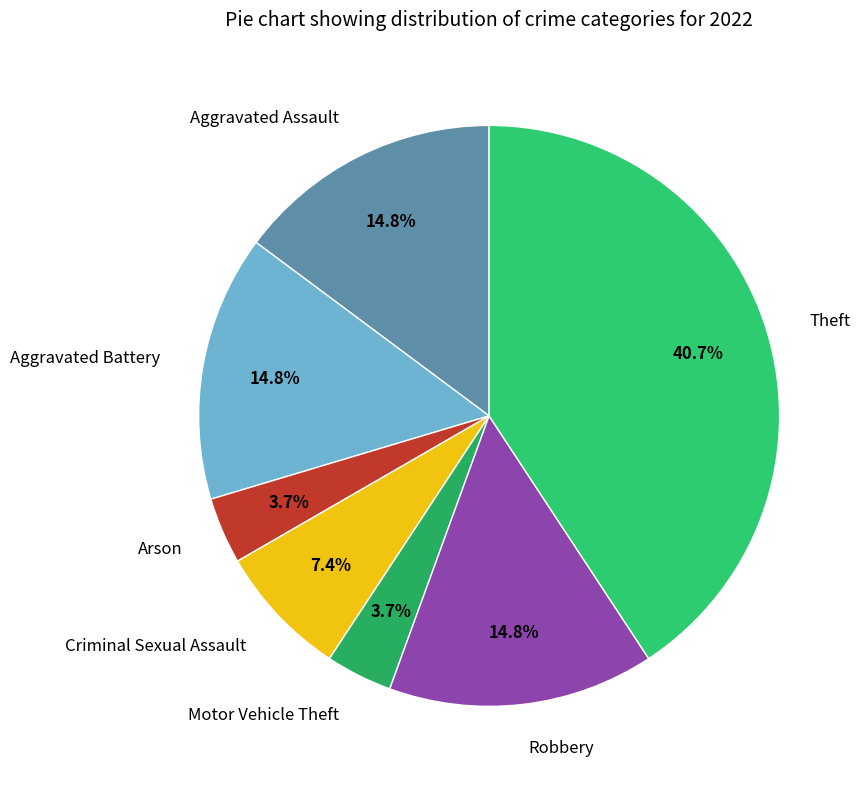

Which slice is the largest?

Theft